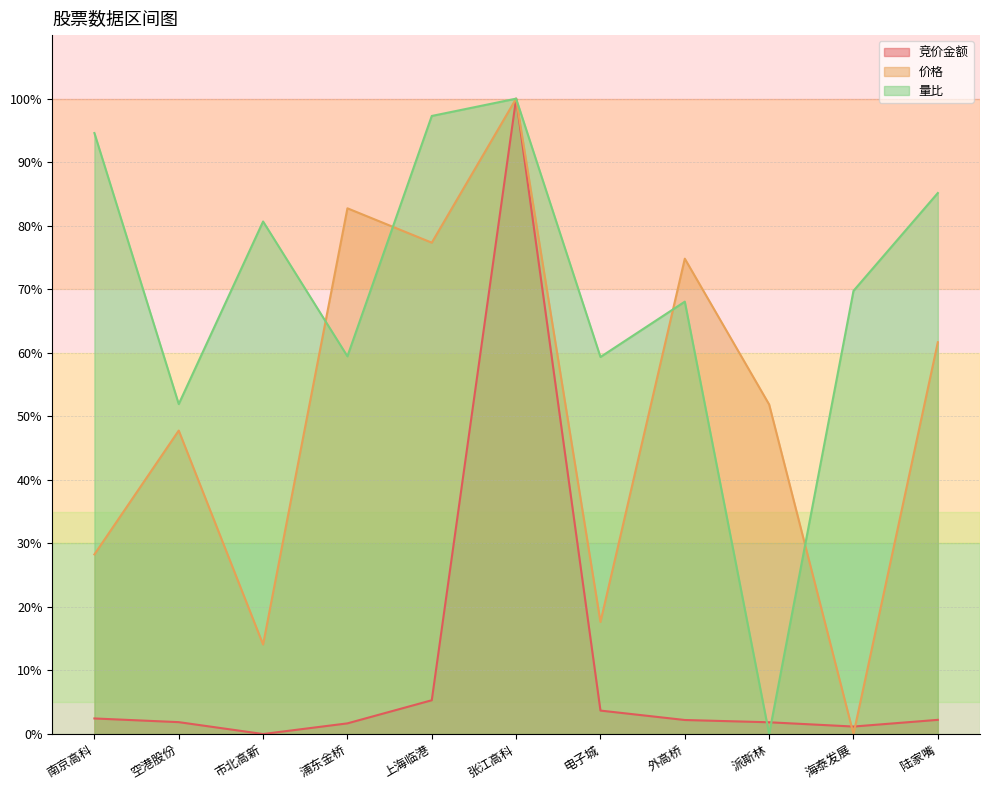

Where is the first local minimum for 量比?

空港股份